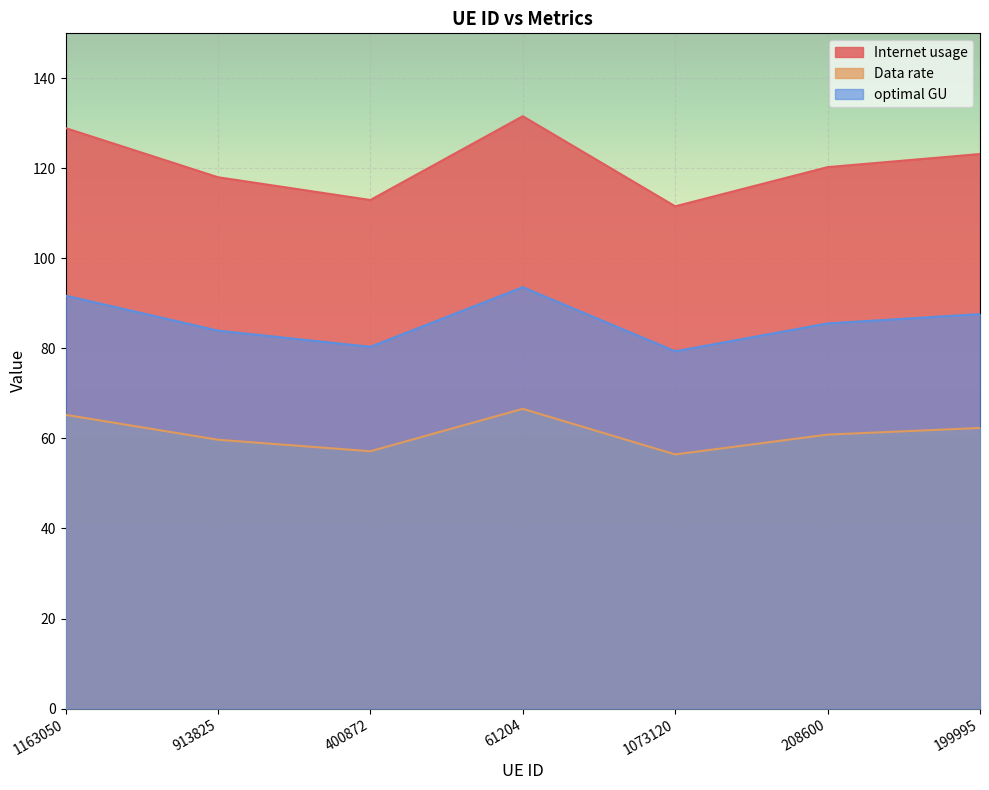

True or false: Data rate has more than 0 points higher than both neighbors.

True